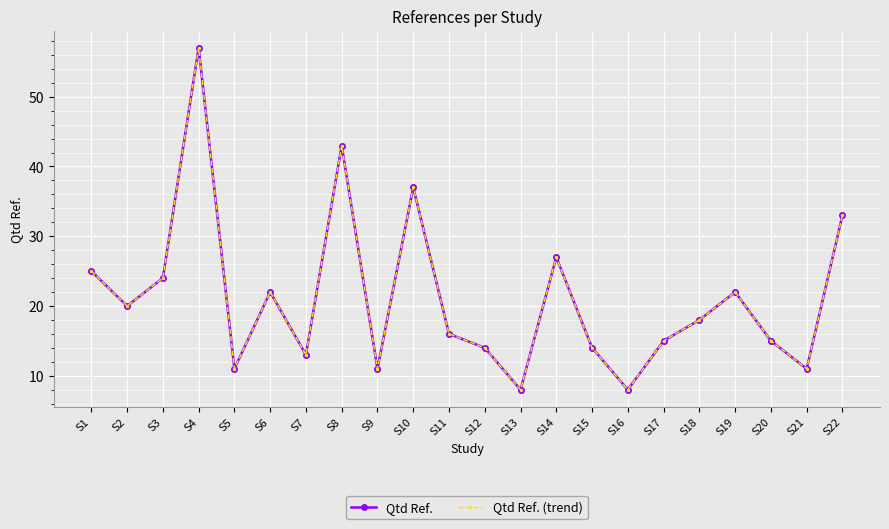

Between S3 and S22, which is larger?

S22